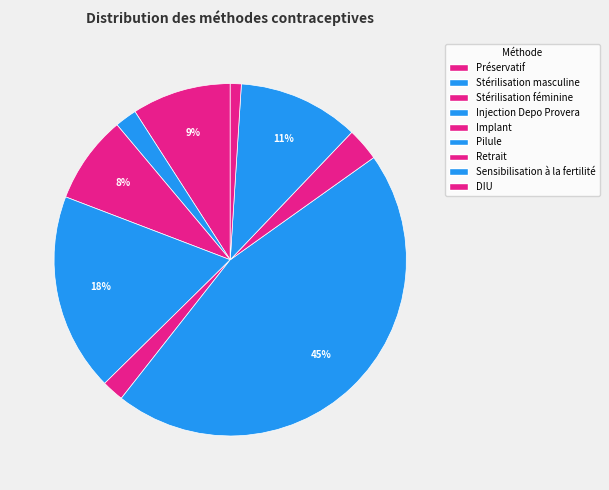

What percentage do Stérilisation masculine and Implant together represent?

4.0%